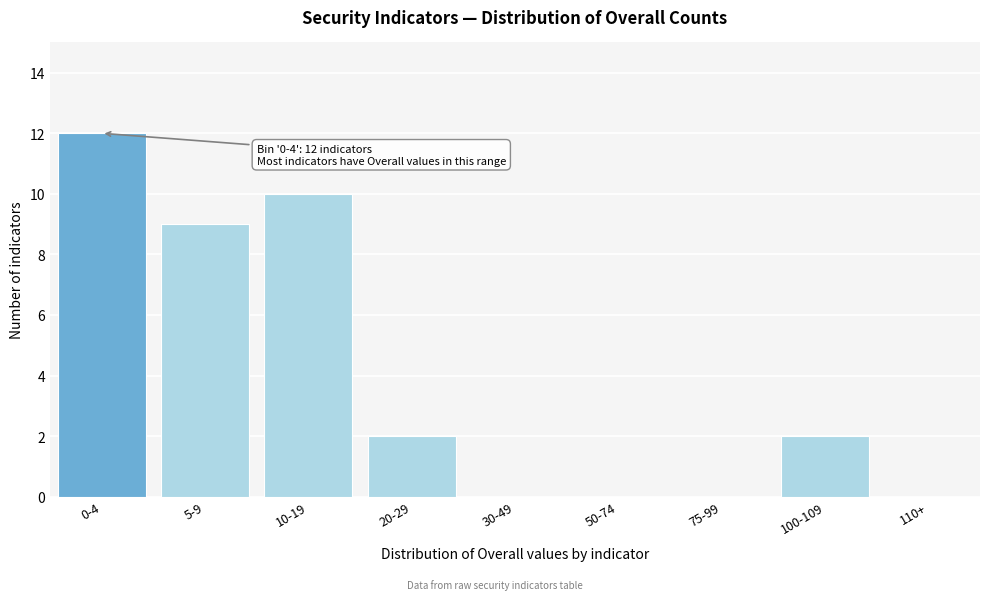

Reading left to right, list all the values displayed in this chart.

0-4=12	5-9=9	10-19=10	20-29=2	30-49=0	50-74=0	75-99=0	100-109=2	110+=0